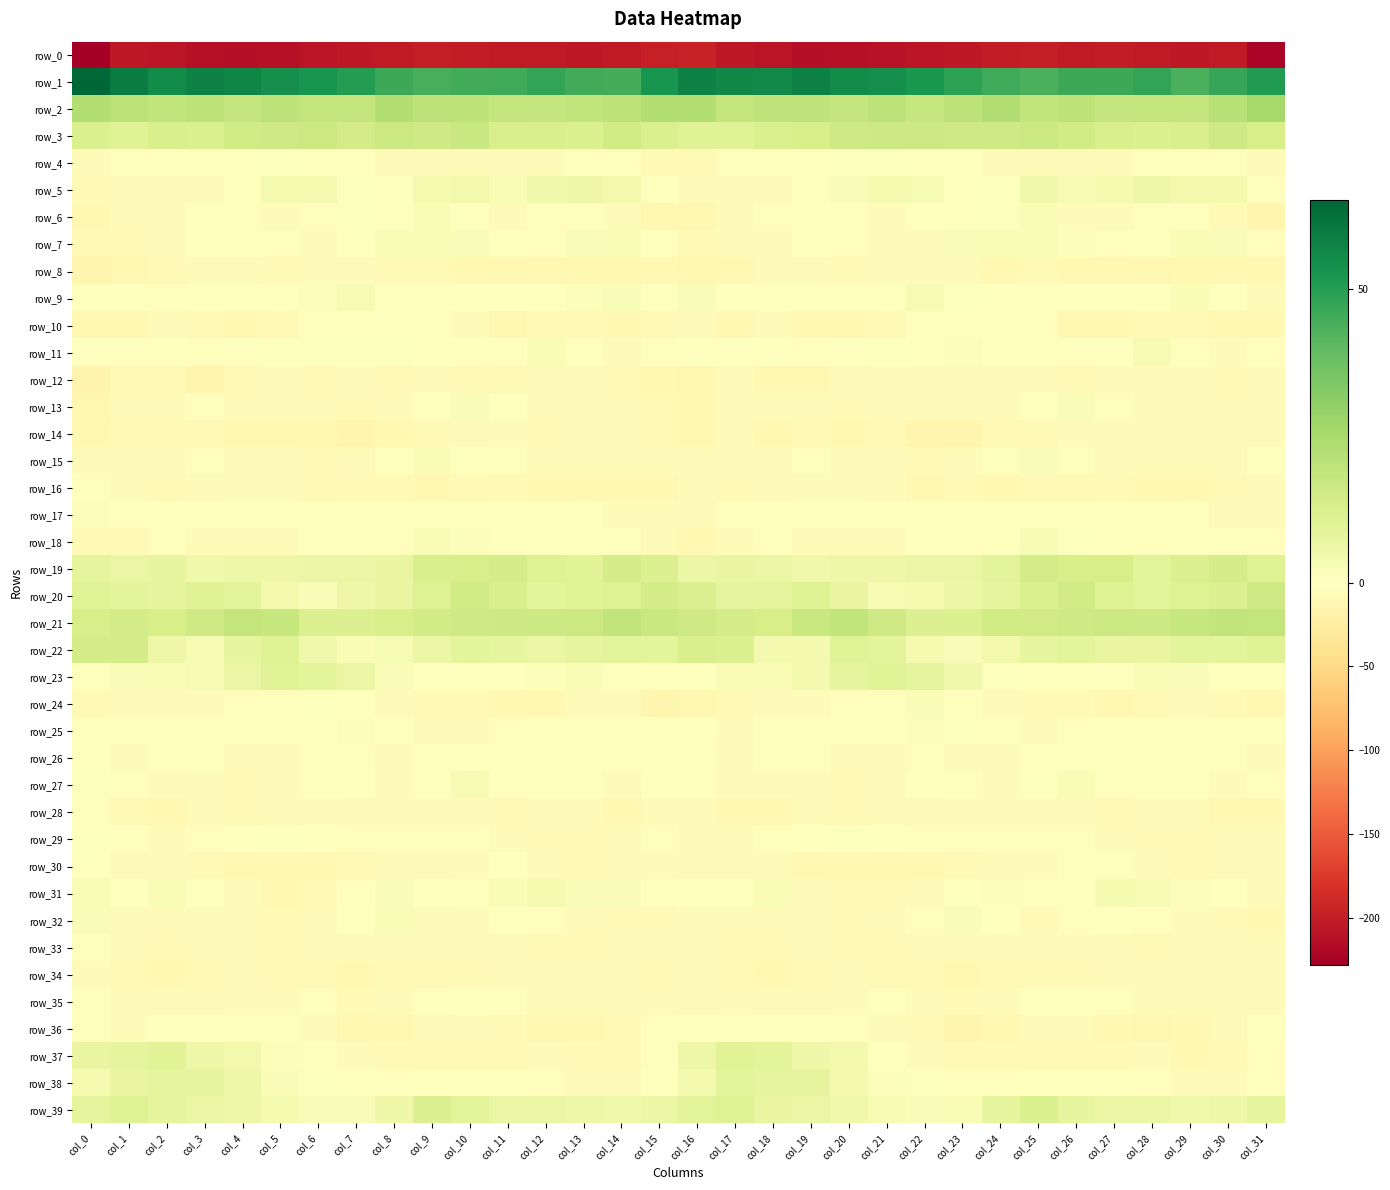

How many values in the row_28 series are below -6?

18